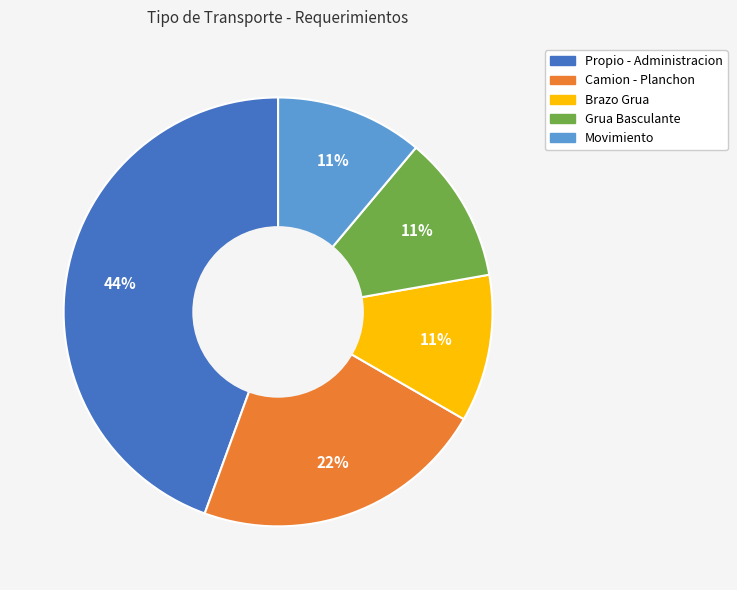

Between Camion - Planchon and Movimiento, which is larger?

Camion - Planchon